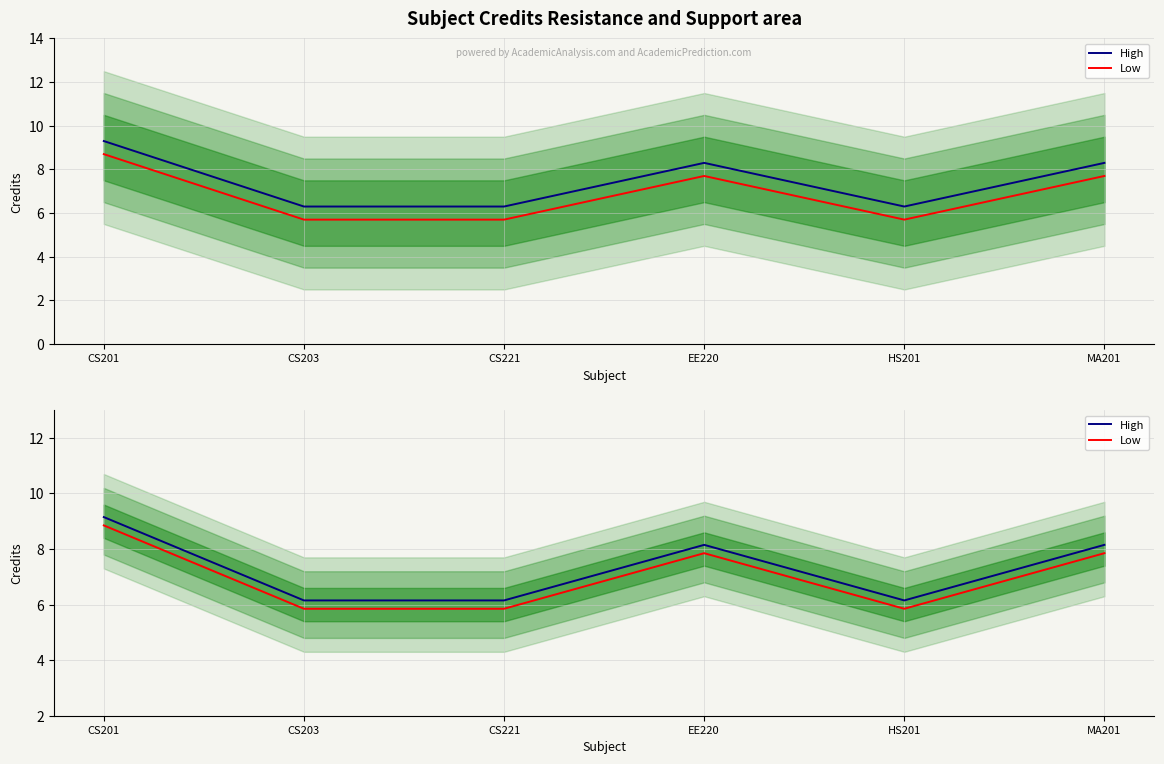

Where is Low nearest to the value 7?

EE220